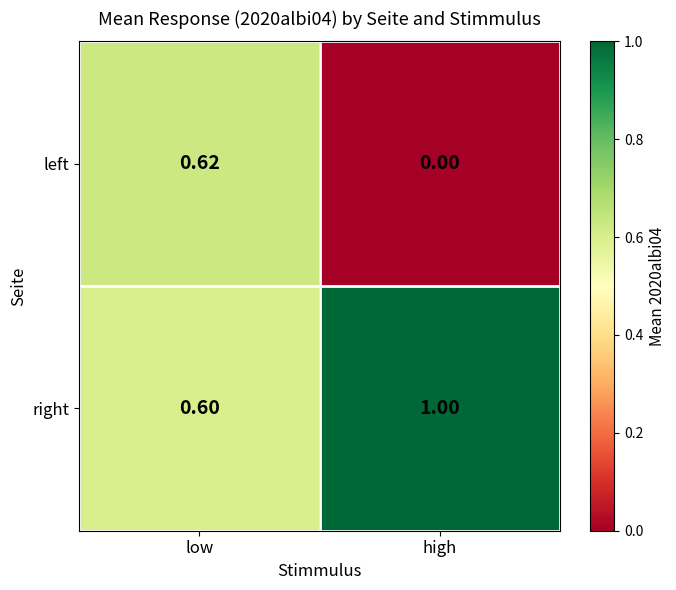

How many series are shown in this chart?

2